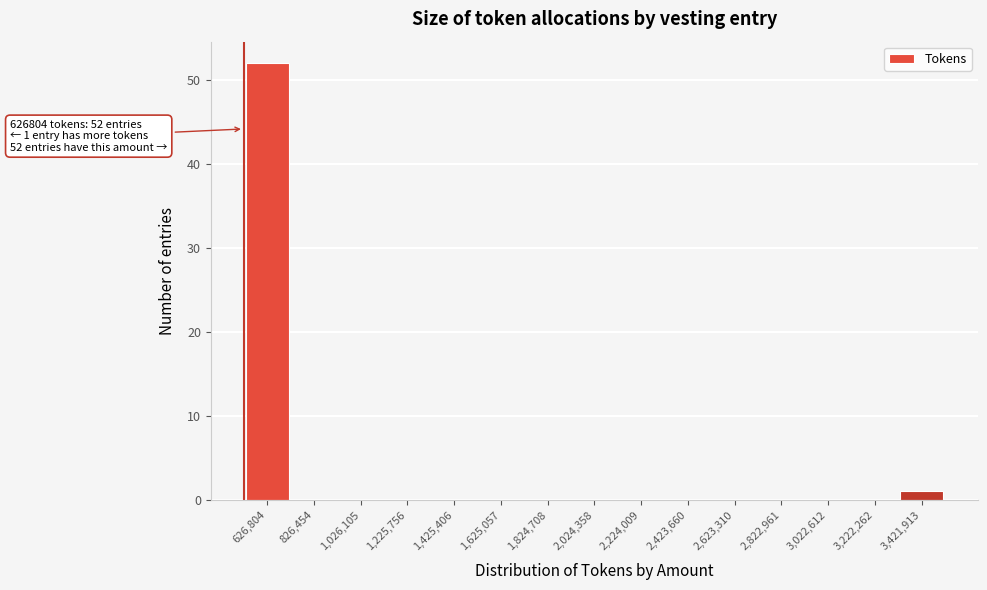

Reading left to right, transcribe all the data shown in this chart.

626,804=52	826,454=0	1,026,105=0	1,225,756=0	1,425,406=0	1,625,057=0	1,824,708=0	2,024,358=0	2,224,009=0	2,423,660=0	2,623,310=0	2,822,961=0	3,022,612=0	3,222,262=0	3,421,913=1